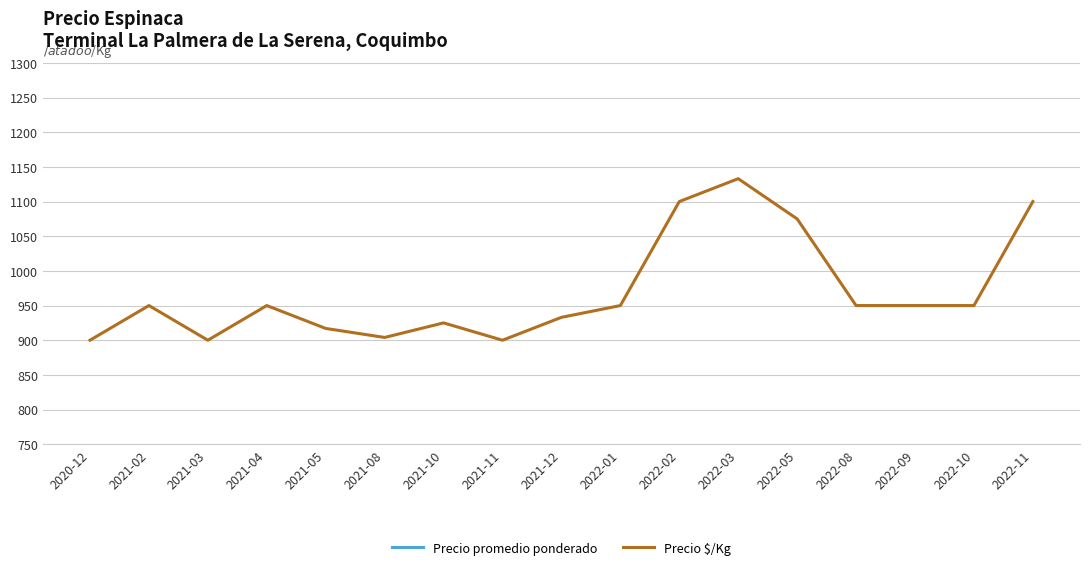

What is the sum of all Precio promedio ponderado values?

8244